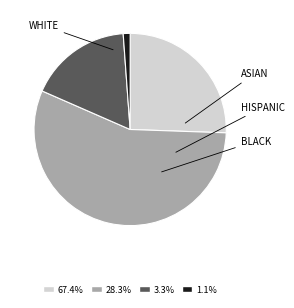

Is there a majority slice in this chart?

Yes